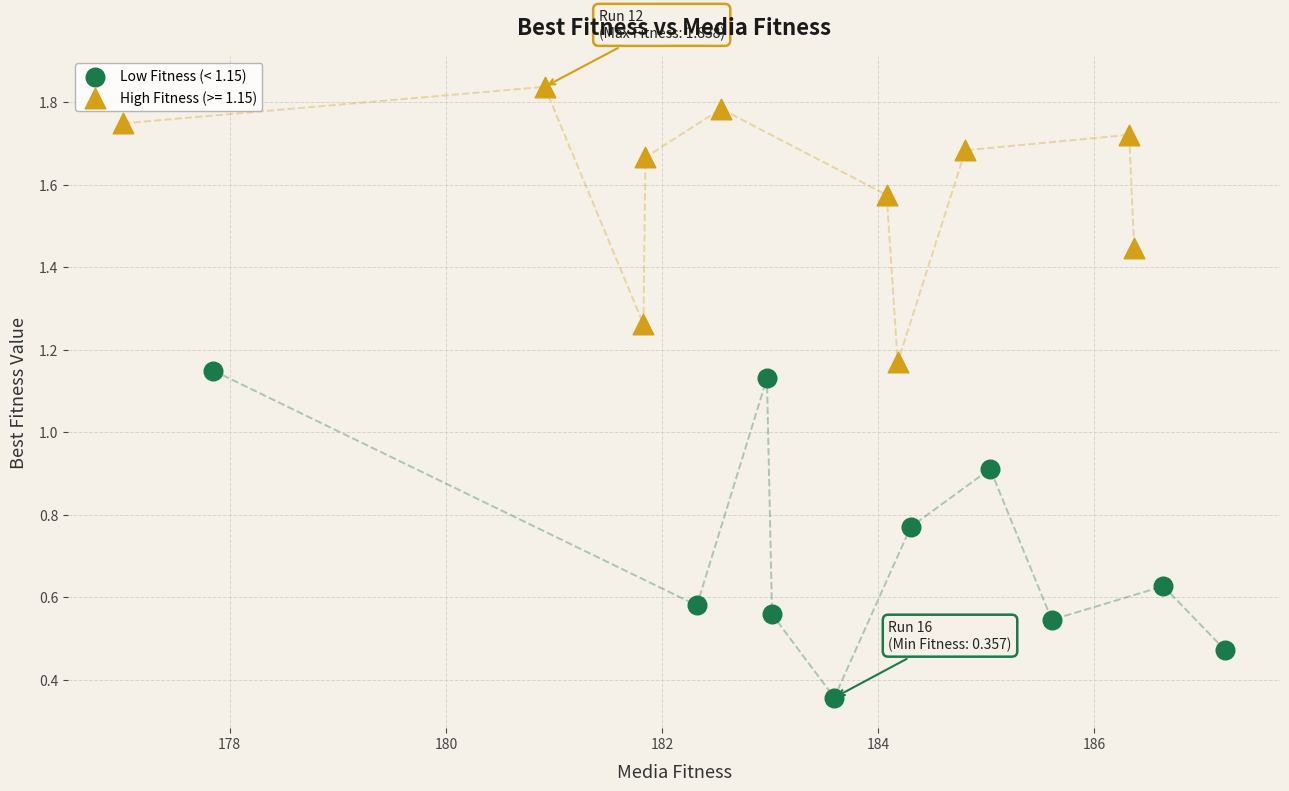

Which series reaches the minimum Y coordinate?

Low Fitness (< 1.15)